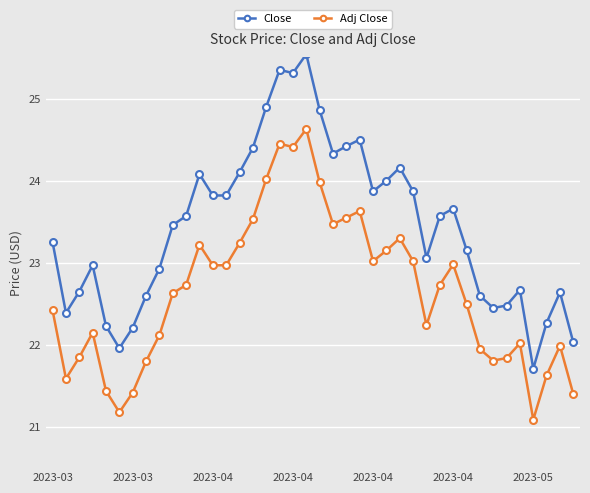

How many categories are shown in the chart?

40